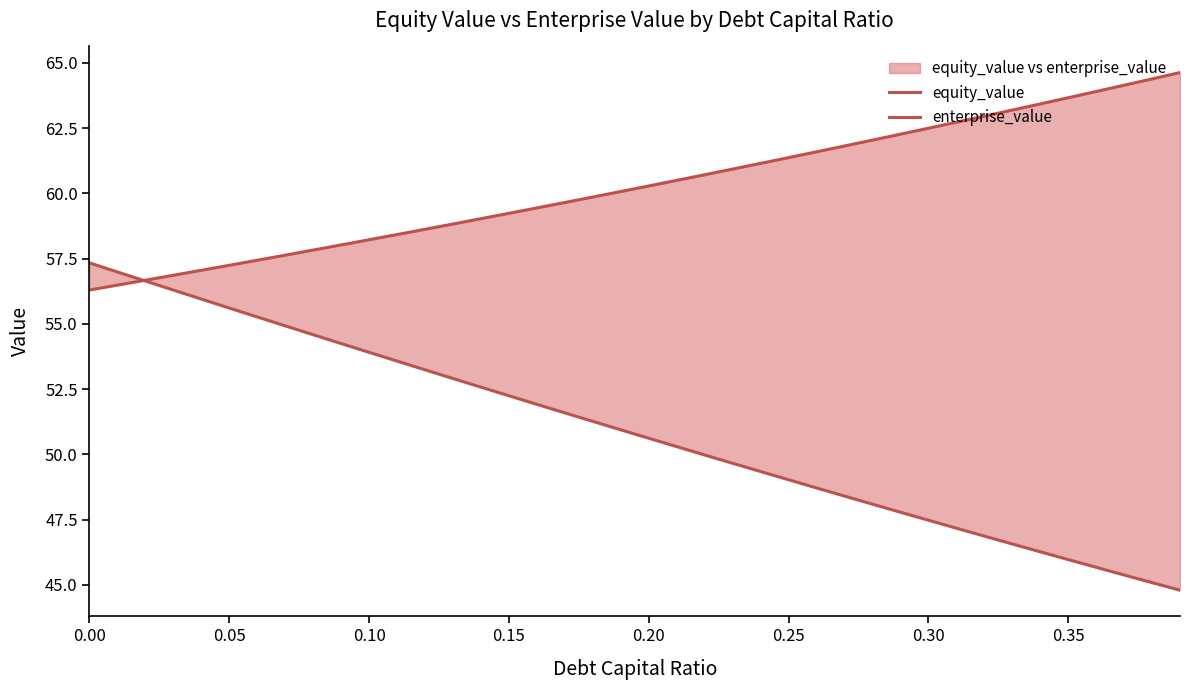

How many lines are shown in the chart?

2